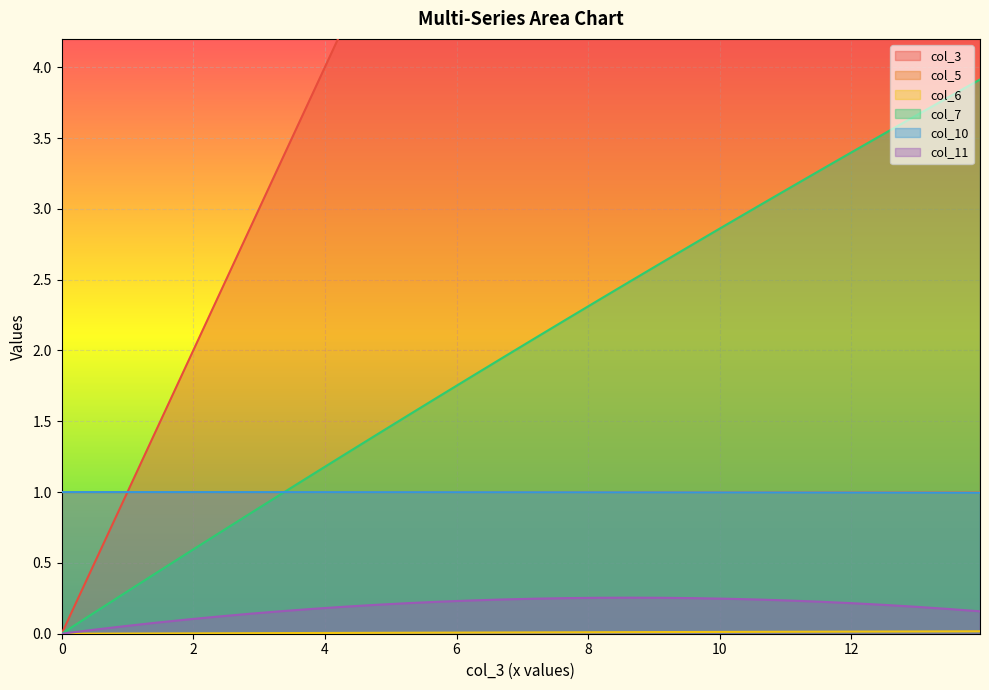

List the labels in order of col_10 value, smallest first.

13.954896221200698, 13.471414860366963, 12.988037079463425, 12.504778124663062, 12.021638492777043, 11.538633429978404, 11.05576326747456, 10.573028794304406, 10.090445422244613, 9.608013024671294, 9.125732848454703, 8.643619847540123, 8.161674810966417, 7.6799125270751745, 7.198318869939811, 6.71692462413381, 6.235714748067835, 5.754705111349949, 5.273896045187627, 4.793287880788341, 4.312896029928822, 3.832736196613382, 3.35279379708399, 2.873084243117404, 2.393607865921041, 1.914380535103021, 1.4354025818707896, 0.9566743374318492, 0.4782116713942912, 0.0